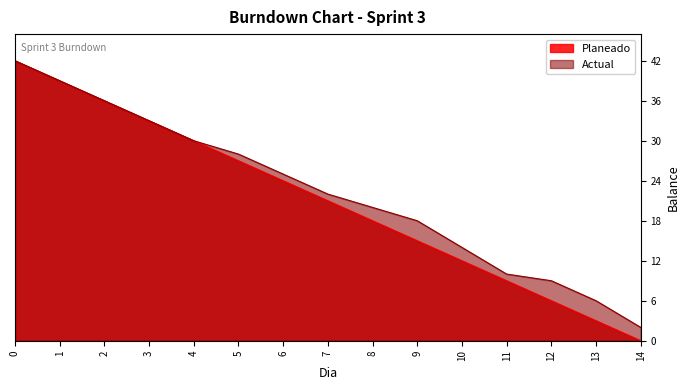

The value of Actual at 1 is 54. True or false?

False